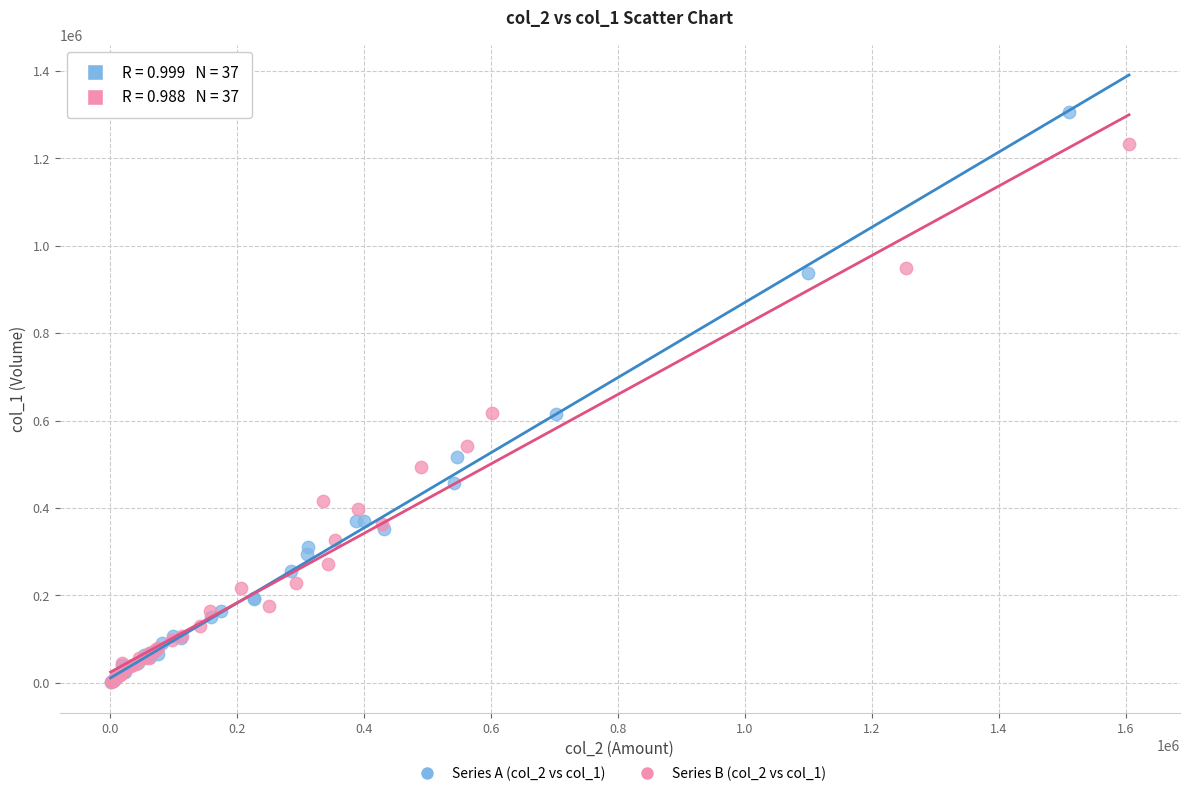

Which series has the widest spread of Y values?

Series A (col_2 vs col_1)